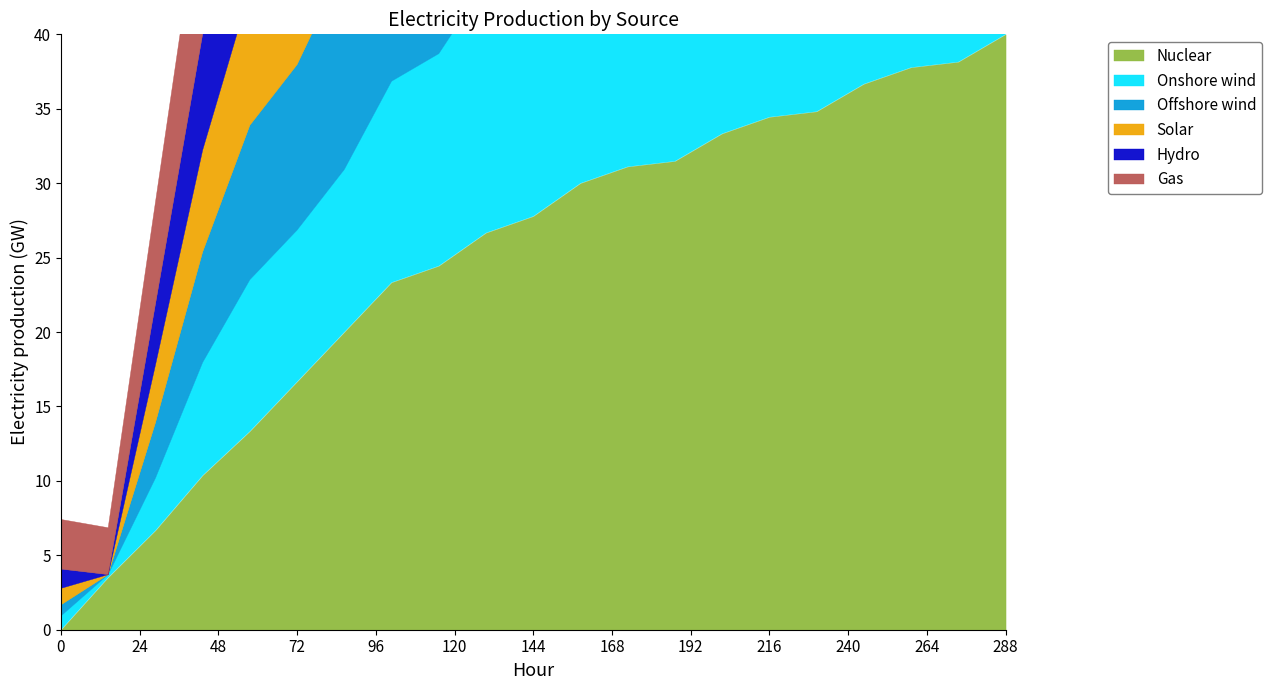

True or false: Onshore wind has more than 2 points higher than both neighbors.

False